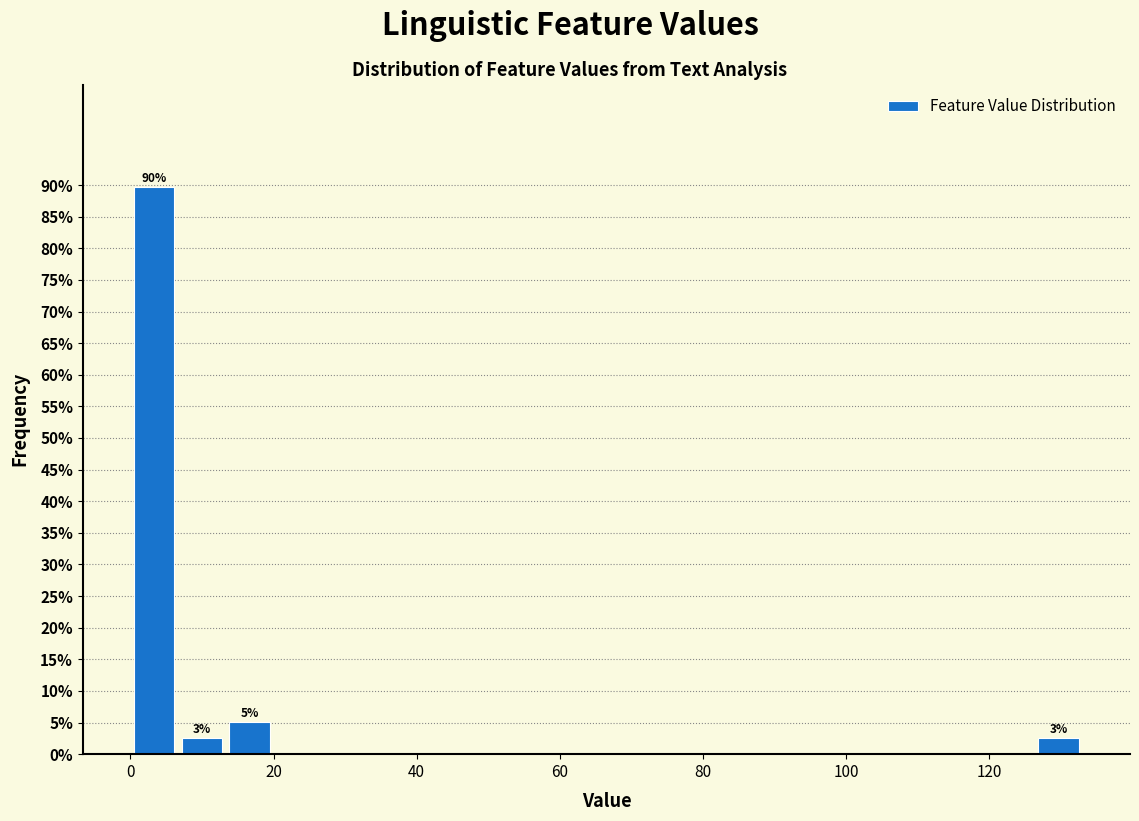

Read against the x-axis, roughly where is the centre of the tallest bar?

4